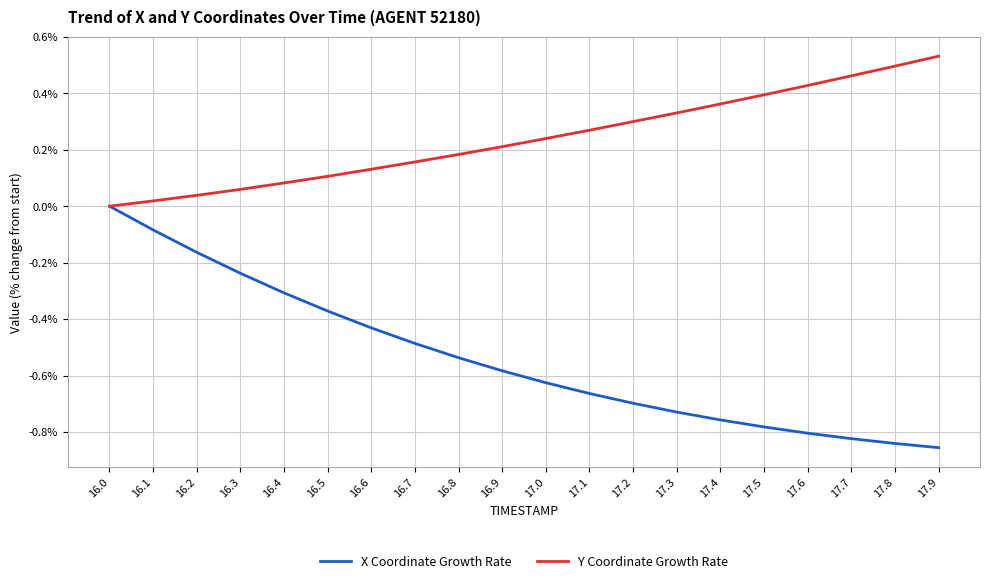

List the series in order of their overall mean, lowest first.

X Coordinate Growth Rate, Y Coordinate Growth Rate